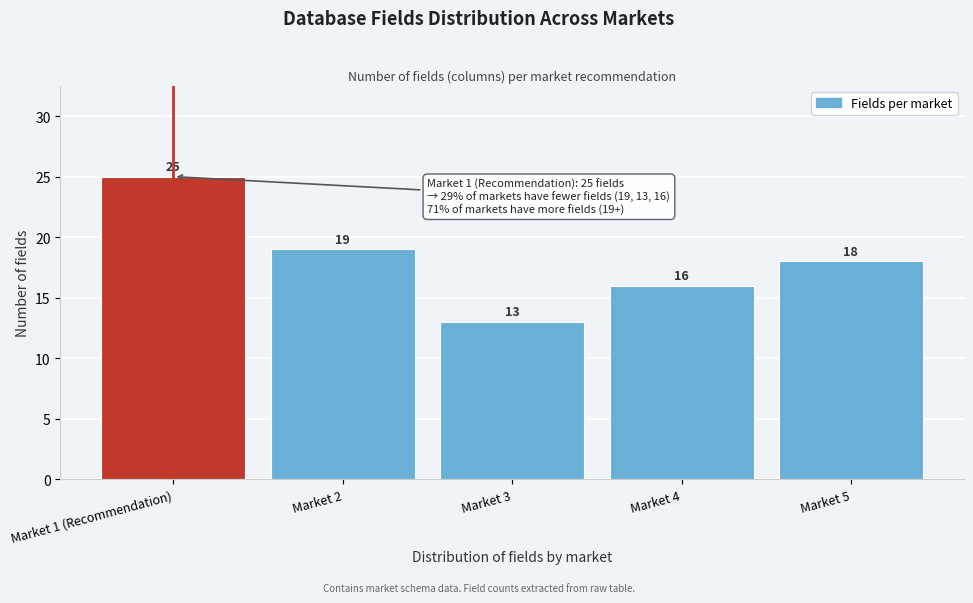

Reading left to right, extract all data points from this chart.

Market 1 (Recommendation)=25	Market 2=19	Market 3=13	Market 4=16	Market 5=18